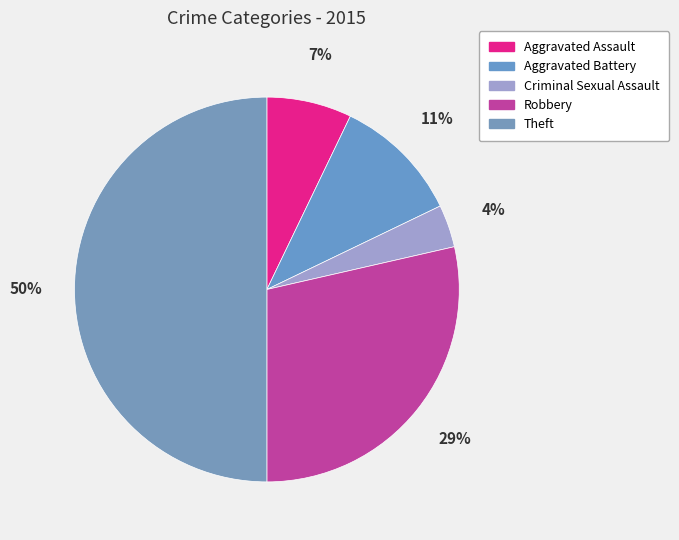

To the nearest percent, what percentage of the pie is Aggravated Battery?

11%